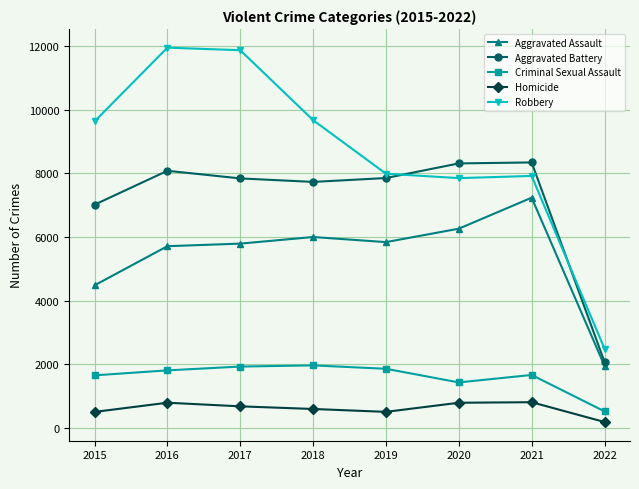

What is the maximum value shown in the chart?

11960